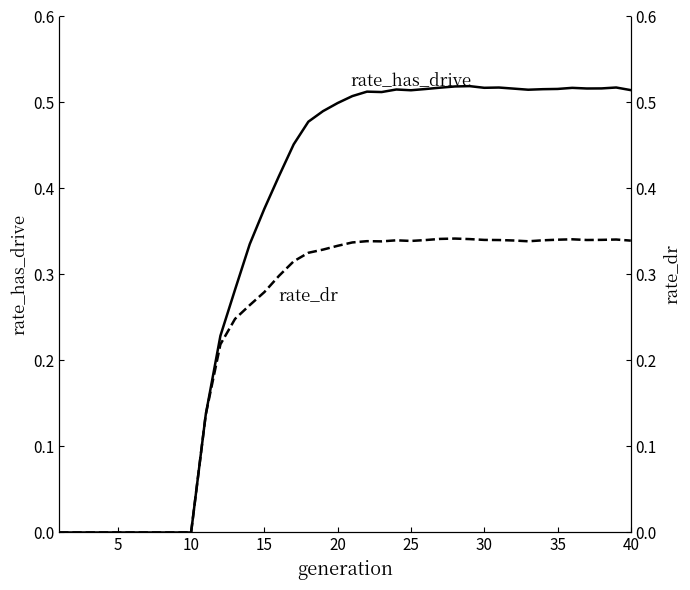

True or false: rate_has_drive and rate_dr cross at least once.

False